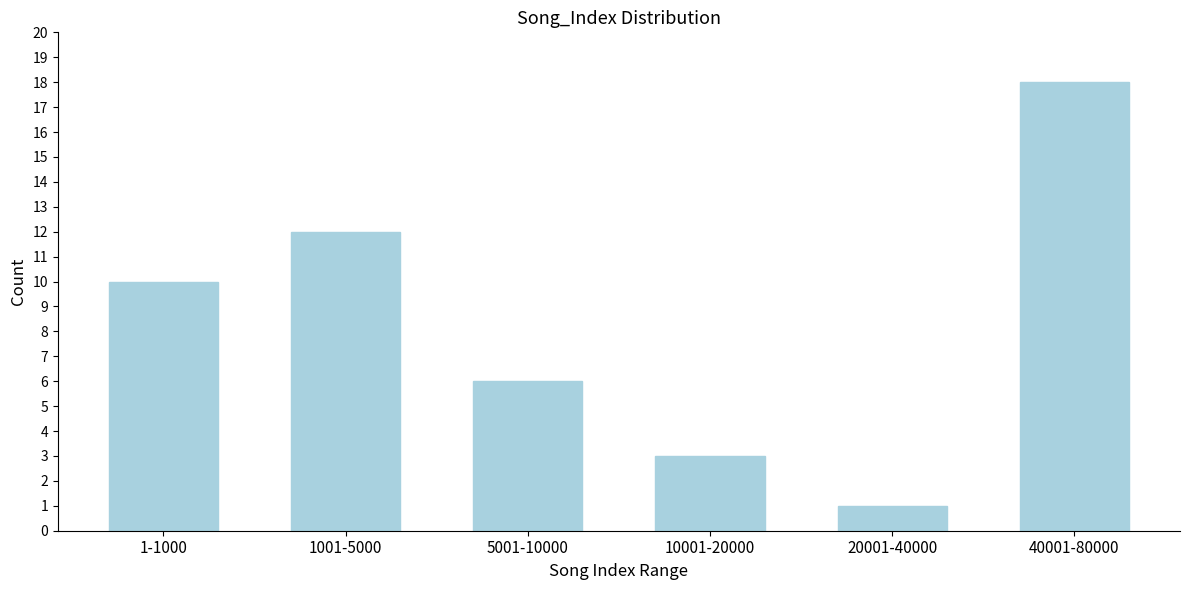

Reading left to right, list all the values displayed in this chart.

10	12	6	3	1	18